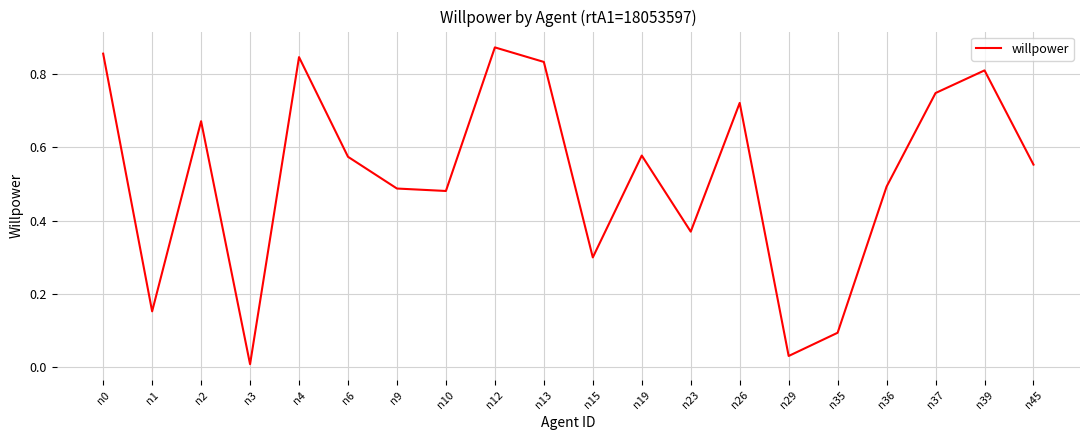

Where is the first local maximum?

n2